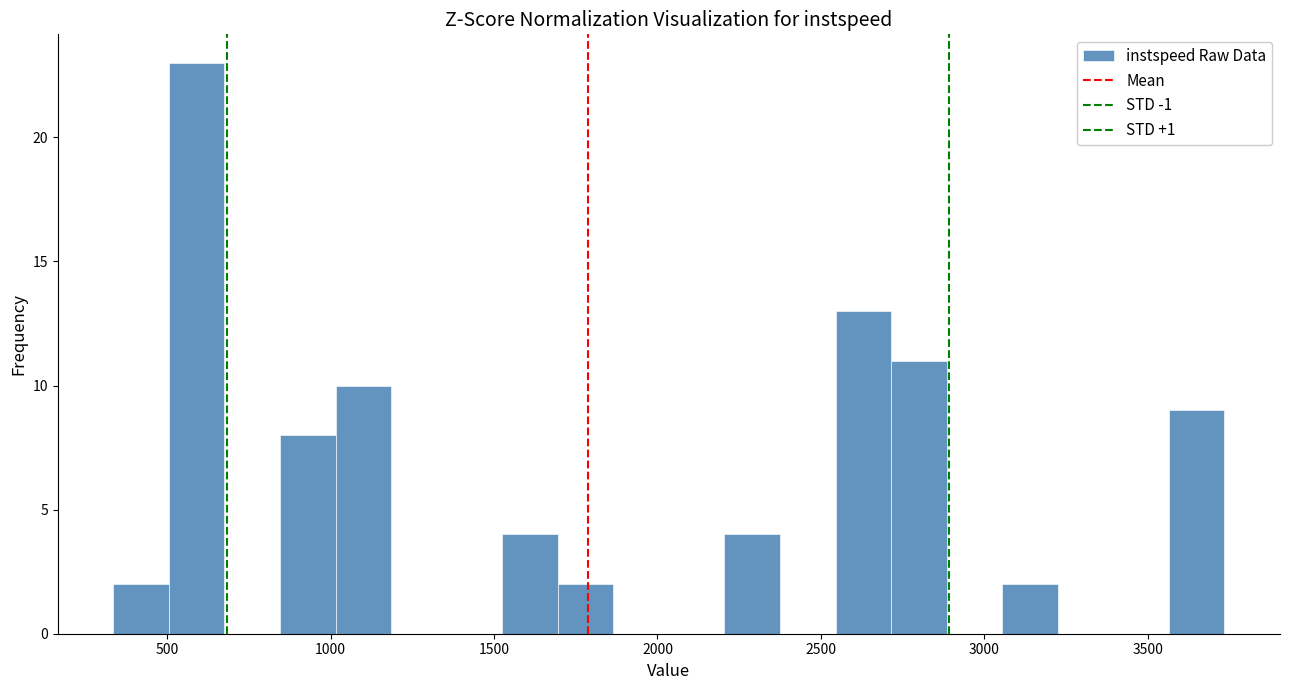

Read against the x-axis, roughly where is the centre of the tallest bar?

600